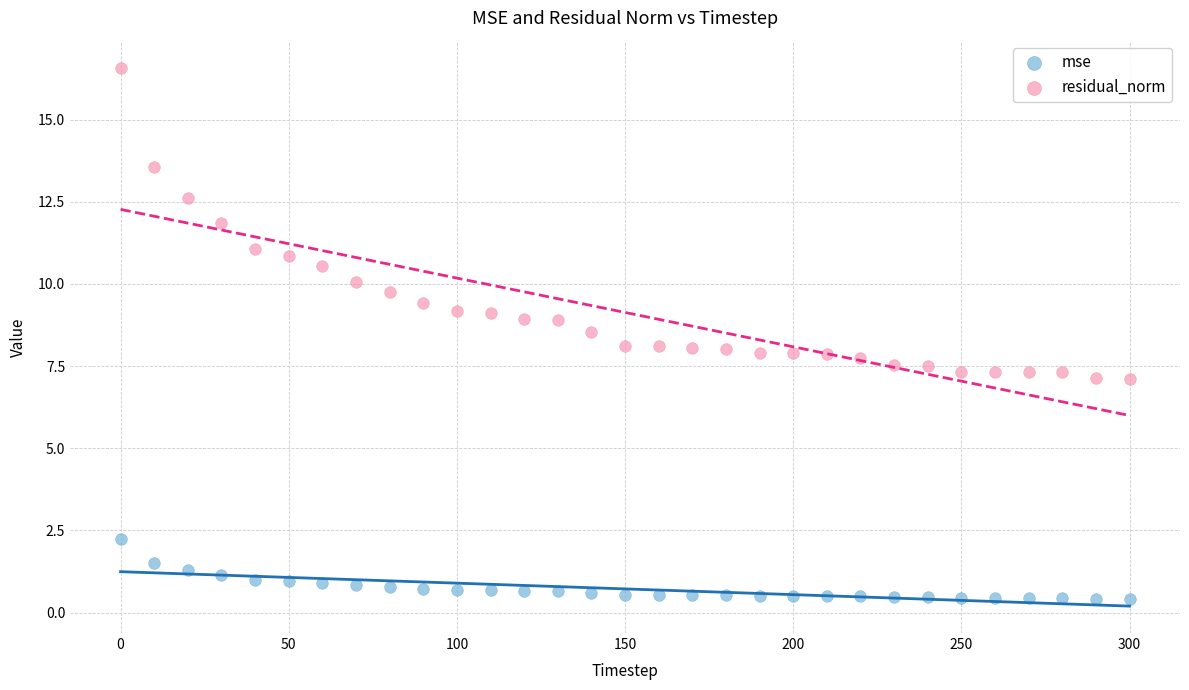

Which series reaches the minimum Y coordinate?

mse